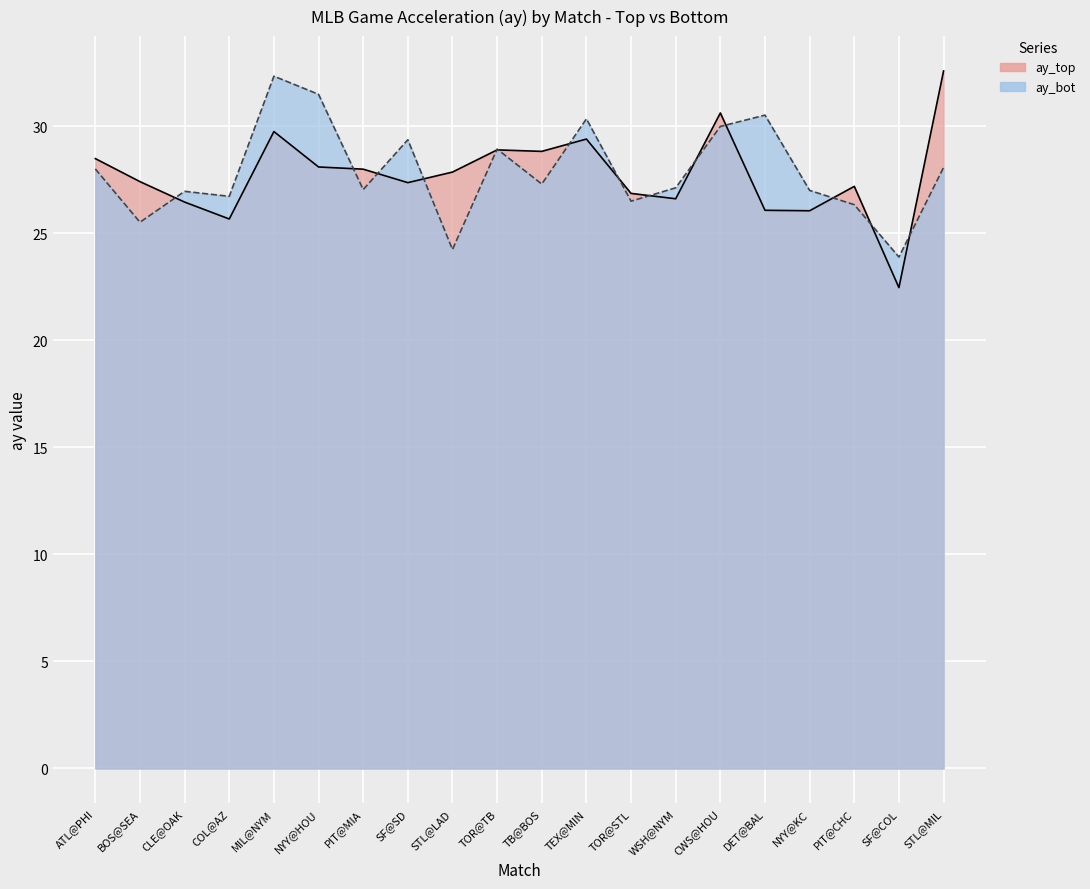

What is the label of the 19th point from the left?

SF@COL